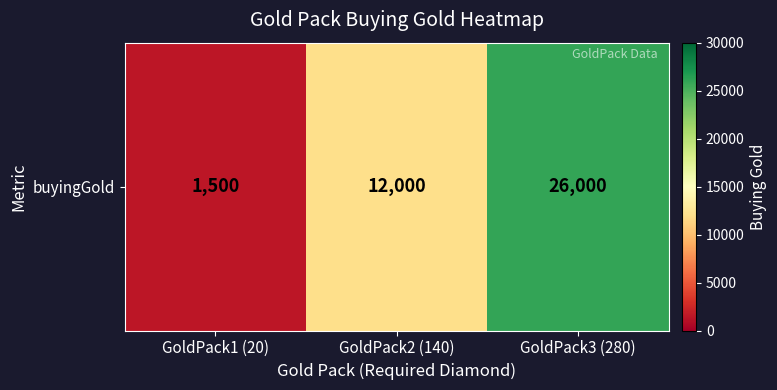

List the labels in order of value, smallest first.

GoldPack1 (20), GoldPack2 (140), GoldPack3 (280)